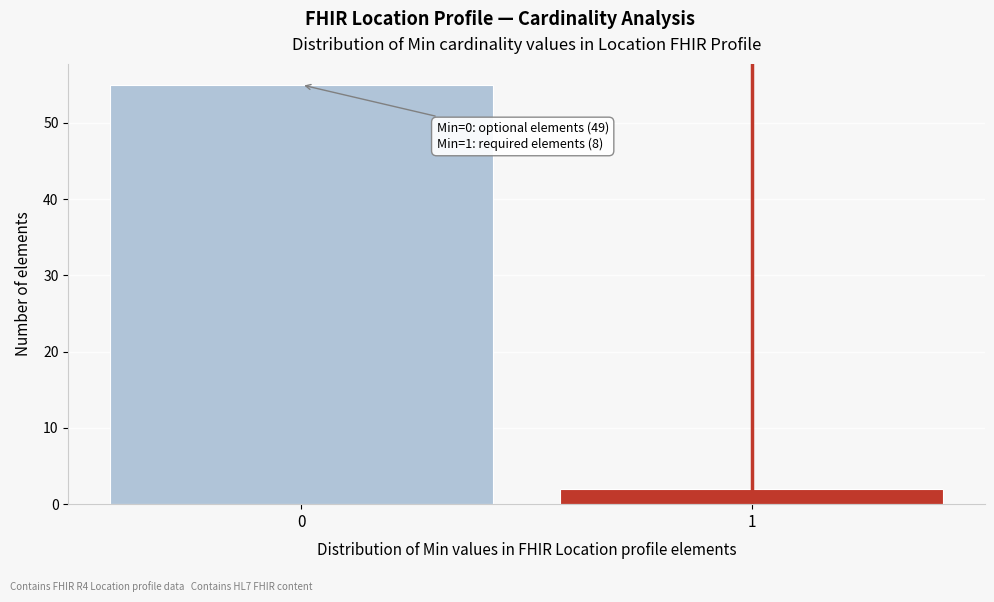

Reading left to right, transcribe all the data shown in this chart.

0=55	1=2